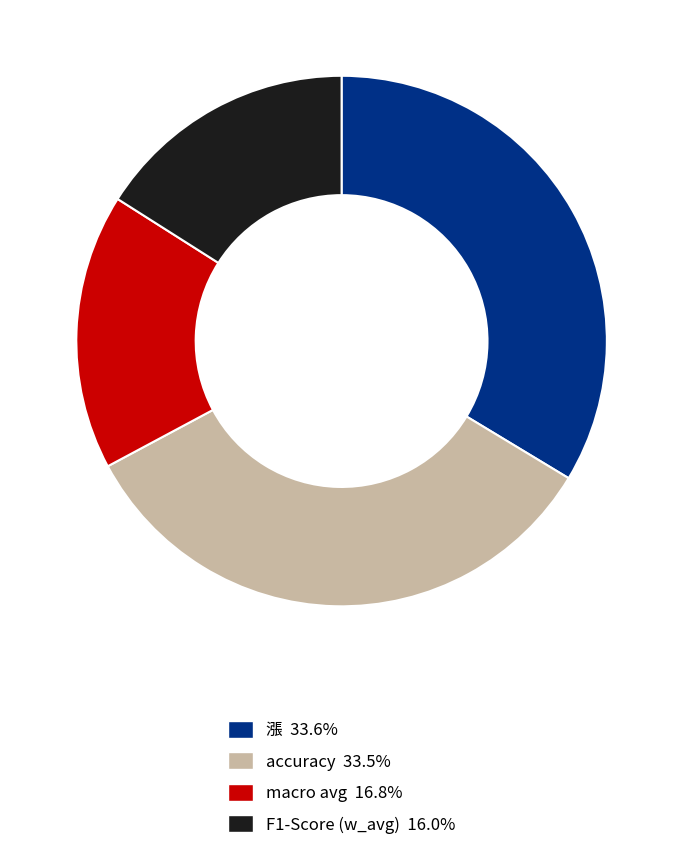

Do accuracy and macro avg together represent more than half of the pie?

Yes